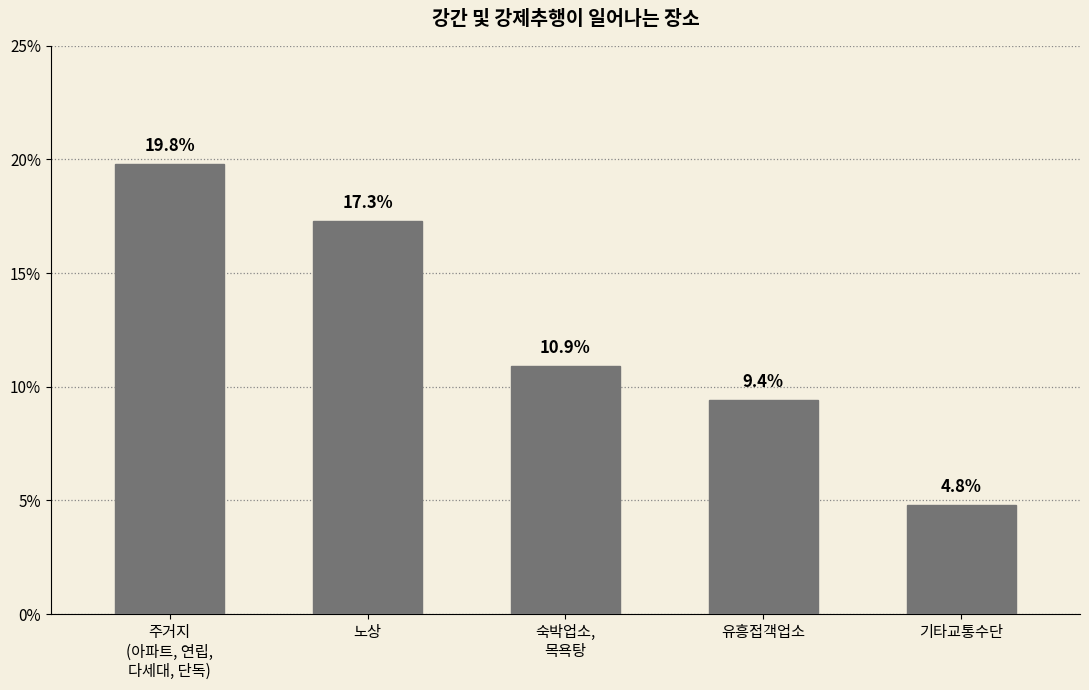

Rank the categories by value from lowest to highest.

기타교통수단, 유흥접객업소, 숙박업소,
목욕탕, 노상, 주거지
(아파트, 연립,
다세대, 단독)